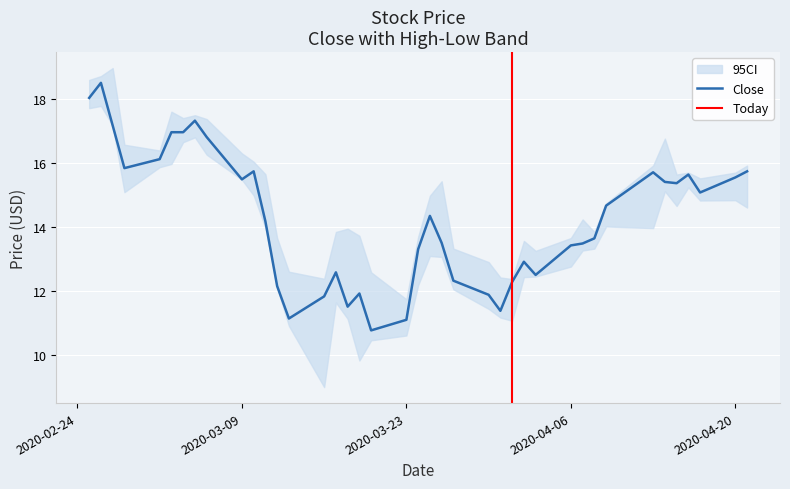

Reading right to left, transcribe all the data shown in this chart.

close: 39=15.7	38=15.5	37=15.1	36=15.6	35=15.4	34=15.4	33=15.7	32=14.7	31=13.6	30=13.5	29=13.4	28=12.5	27=12.9	26=12.3	25=11.4	24=11.9	23=12.3	22=13.5	21=14.3	20=13.3	19=11.1	18=10.8	17=11.9	16=11.5	15=12.6	14=11.8	13=11.1	12=12.1	11=14.2	10=15.7	9=15.5	8=16.8	7=17.3	6=17.0	5=17.0	4=16.1	3=15.8	low=17.2	high=18.5	close=18.0
high: 39=15.9	38=15.7	37=15.5	36=15.7	35=15.6	34=16.8	33=15.9	32=14.7	31=13.8	30=14.2	29=13.6	28=13.2	27=13.6	26=12.4	25=12.4	24=12.9	23=13.3	22=15.4	21=15.0	20=13.7	19=11.7	18=12.6	17=13.7	16=13.9	15=13.8	14=12.4	13=12.6	12=13.6	11=15.6	10=16.0	9=16.3	8=17.4	7=17.5	6=17.4	5=17.6	4=16.4	3=16.6	low=19.0	high=18.7	close=18.6
low: 39=14.6	38=14.8	37=14.8	36=15.2	35=14.6	34=15.1	33=14.0	32=14.0	31=13.3	30=13.3	29=12.8	28=12.4	27=12.4	26=11.1	25=11.2	24=11.4	23=12.1	22=13.1	21=13.1	20=12.2	19=10.6	18=10.5	17=9.8	16=11.1	15=11.6	14=9.0	13=10.9	12=12.1	11=14.0	10=15.0	9=15.5	8=16.2	7=16.8	6=16.6	5=16.0	4=15.9	3=15.1	low=17.2	high=17.8	close=17.7